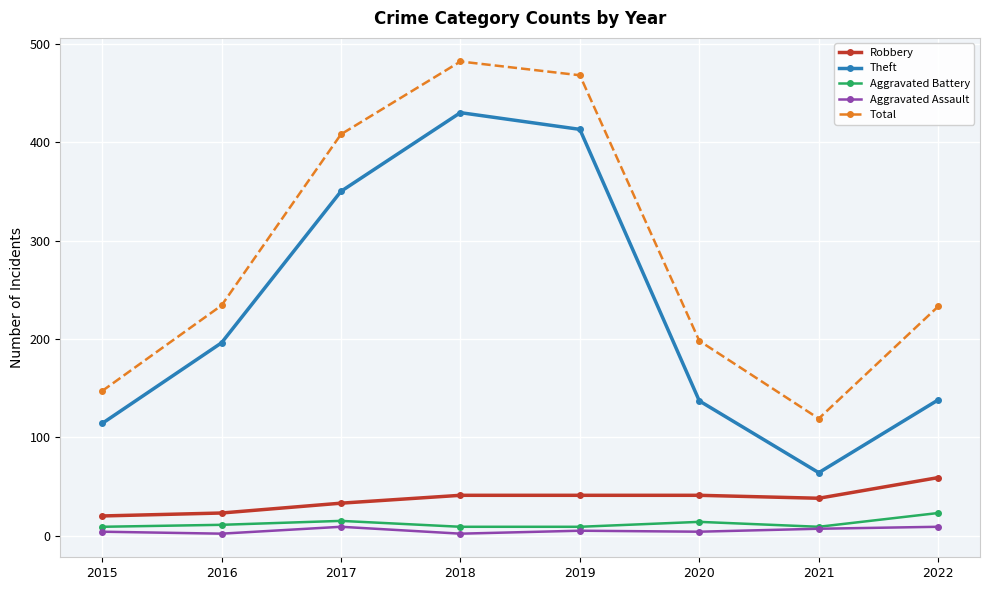

What is the value of the Aggravated Assault point at the 2nd from the left?

2